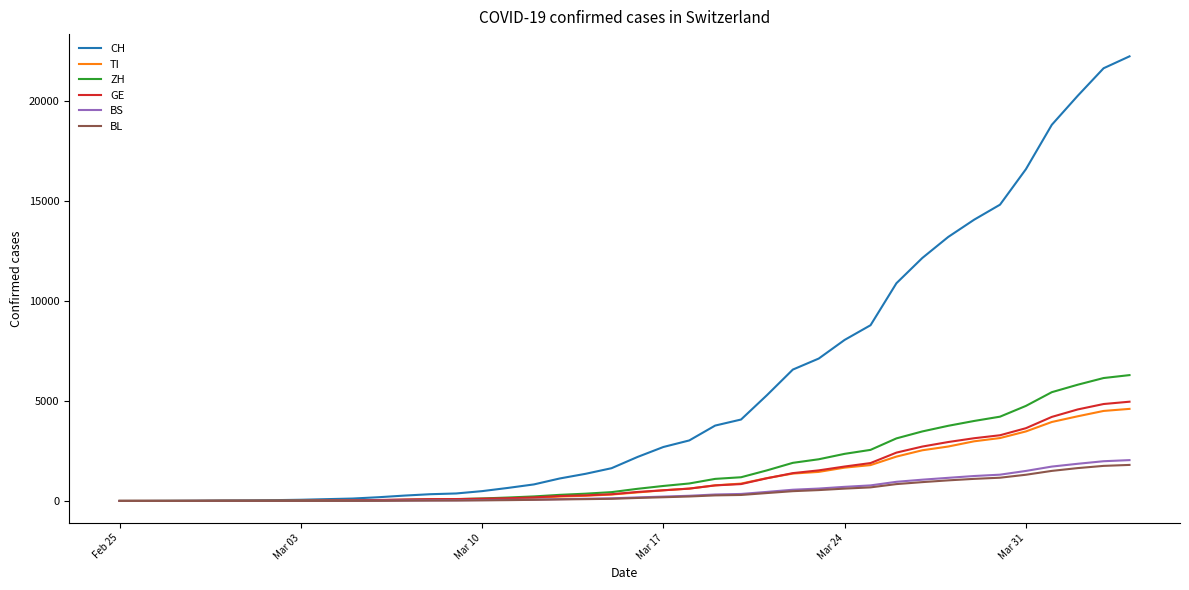

What is the highest value of the BL series?

1803